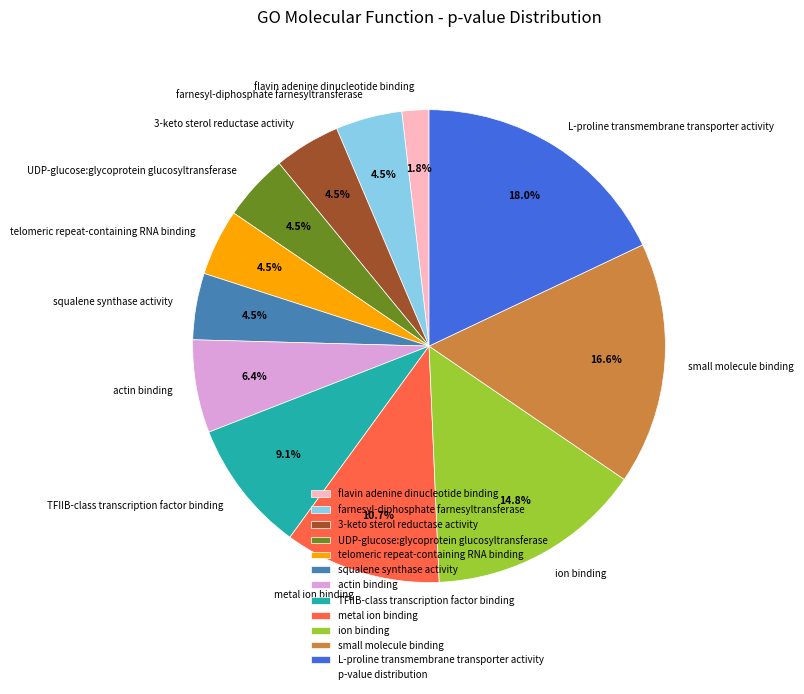

To the nearest percent, what is the difference between the actin binding and ion binding slice percentages?

8%